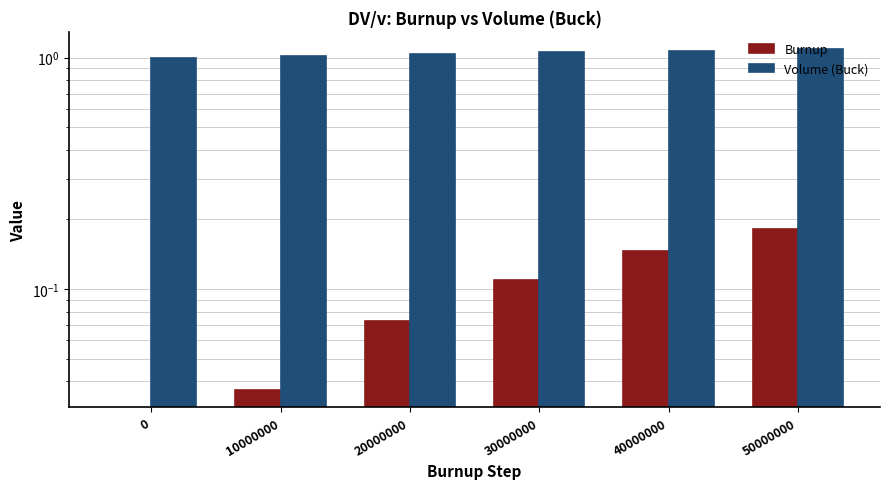

What is the difference between the second highest and second lowest values in the Burnup series?

0.1